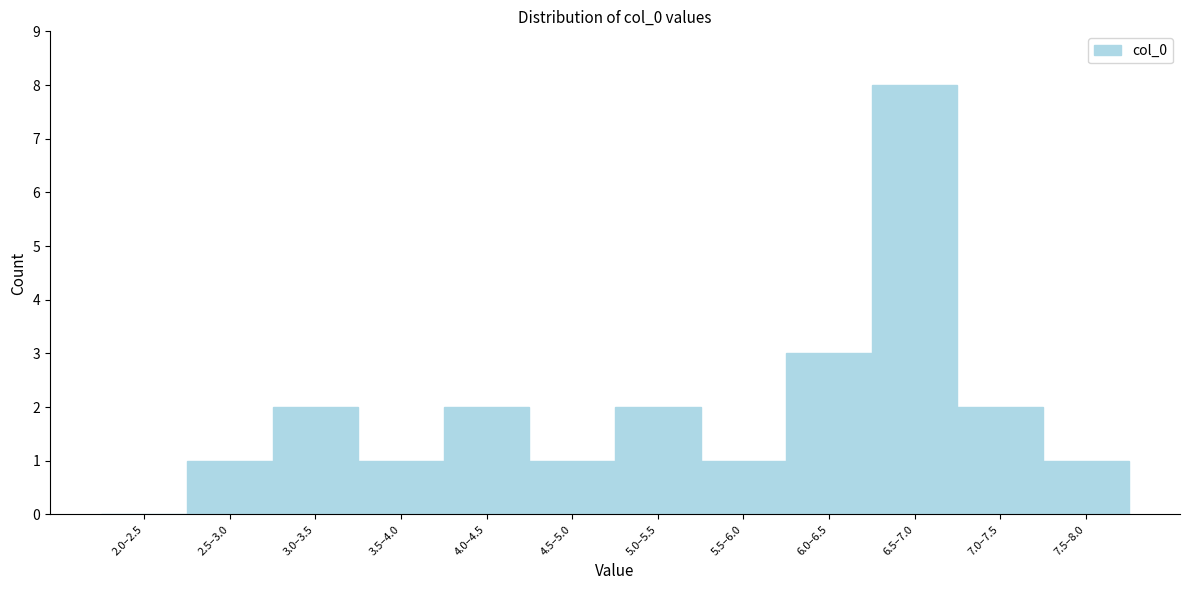

Reading left to right, extract all data points from this chart.

2.0–2.5=0	2.5–3.0=1	3.0–3.5=2	3.5–4.0=1	4.0–4.5=2	4.5–5.0=1	5.0–5.5=2	5.5–6.0=1	6.0–6.5=3	6.5–7.0=8	7.0–7.5=2	7.5–8.0=1